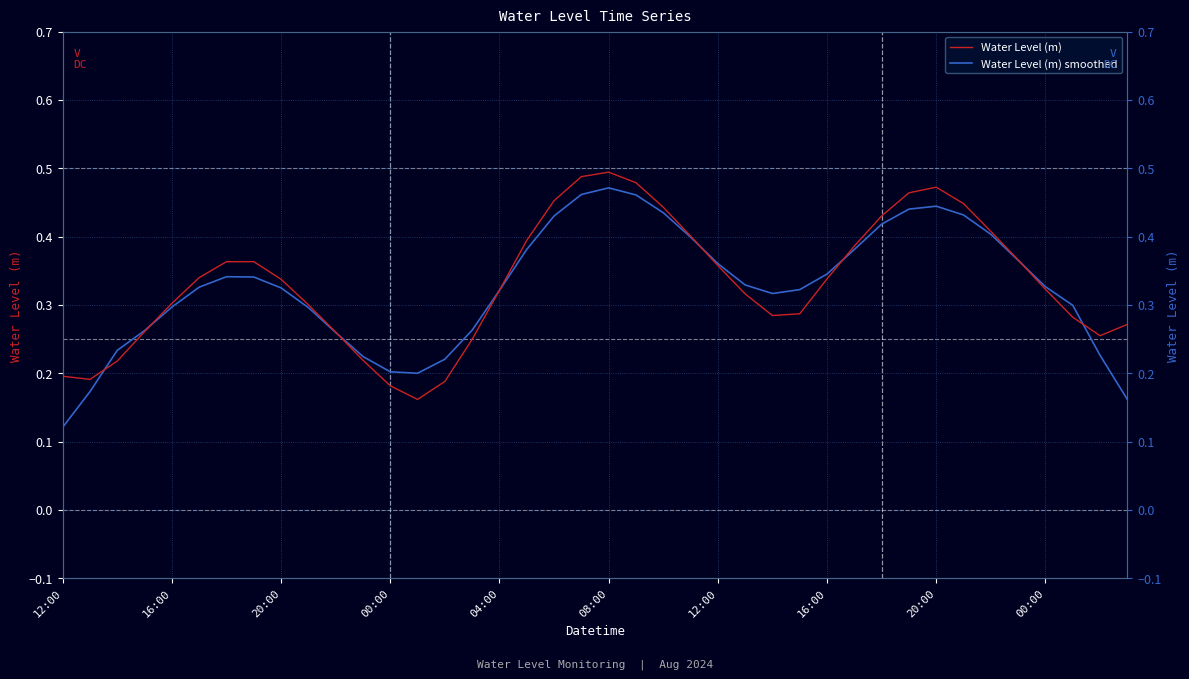

After their last crossing, which series has the higher values: Water Level (m) or Water Level (m) smoothed?

Water Level (m)